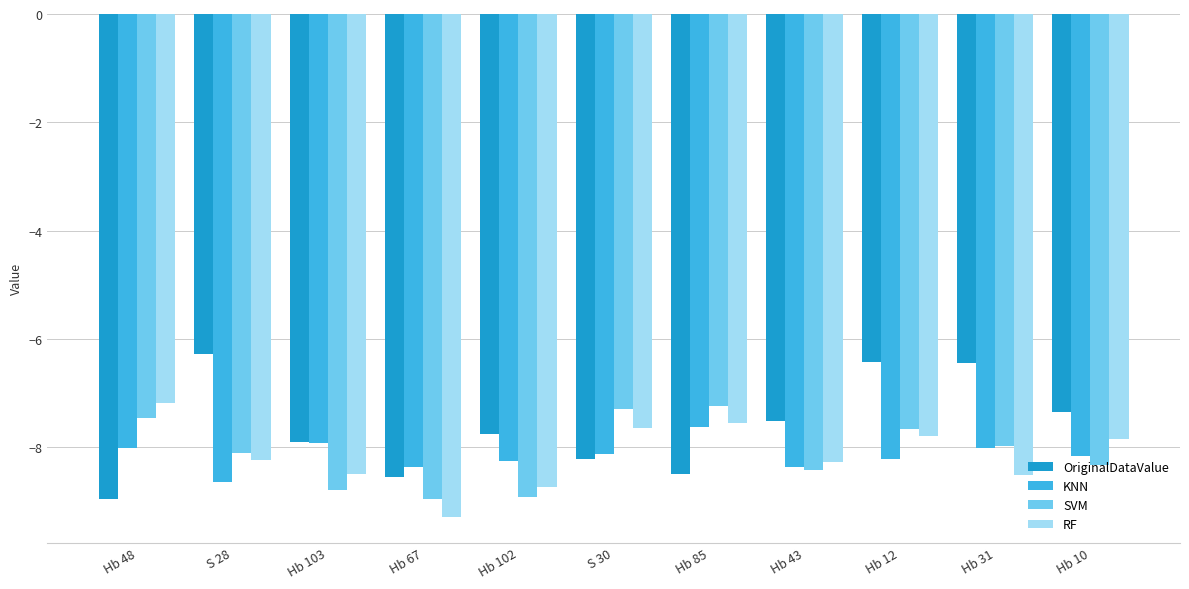

Is it true that OriginalDataValue equals -8.6 at Hb 67?

True